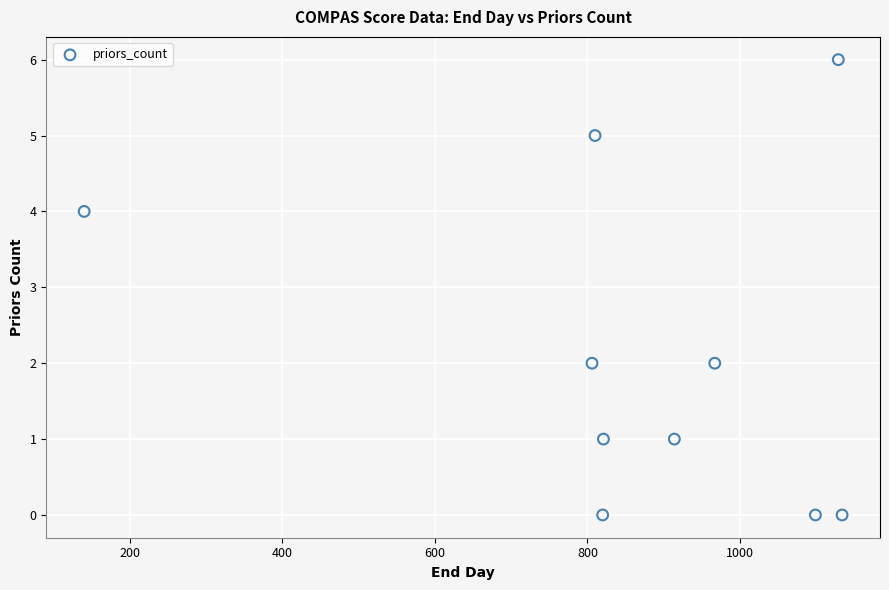

What is the average X value?

864